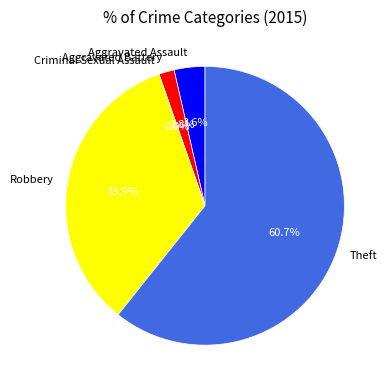

Rank the categories by value from lowest to highest.

Criminal Sexual Assault, Aggravated Battery, Aggravated Assault, Robbery, Theft